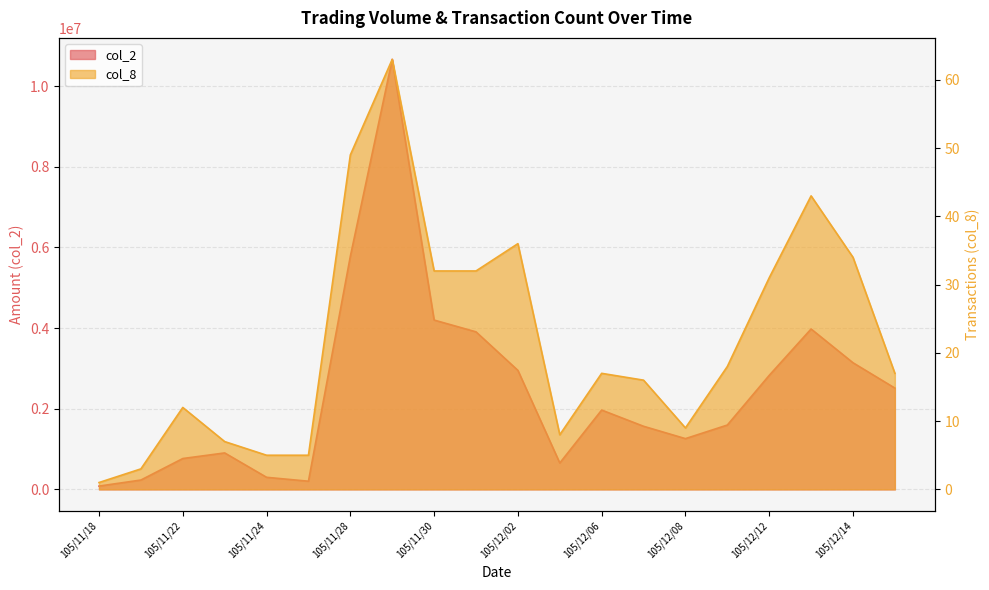

What is the sum of the col_2 values at 105/11/30 and 105/12/06?

6165150